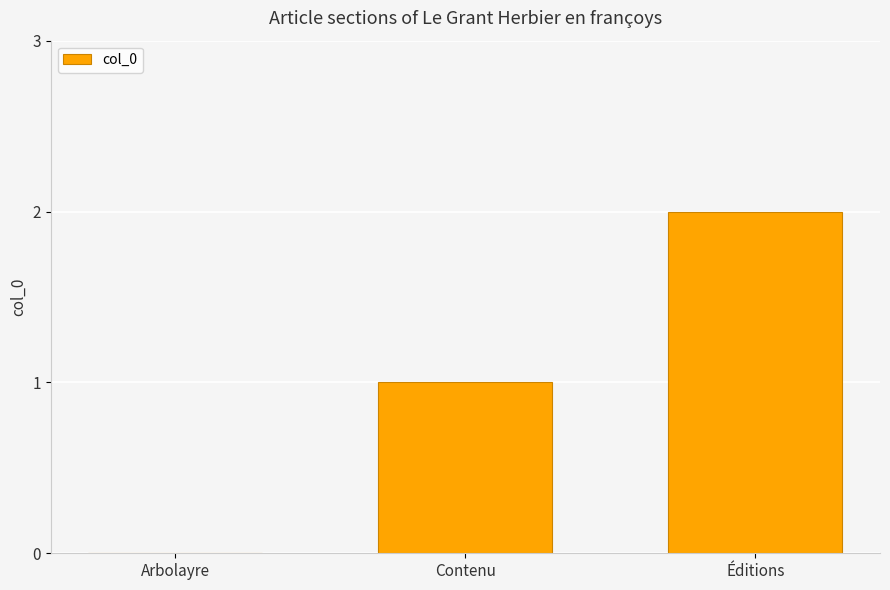

How many positive values are there?

2